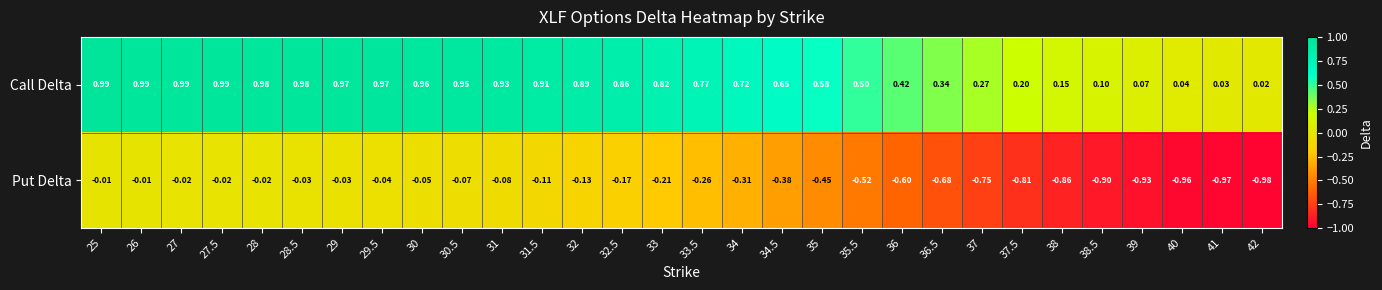

How many data points does each series have?

30